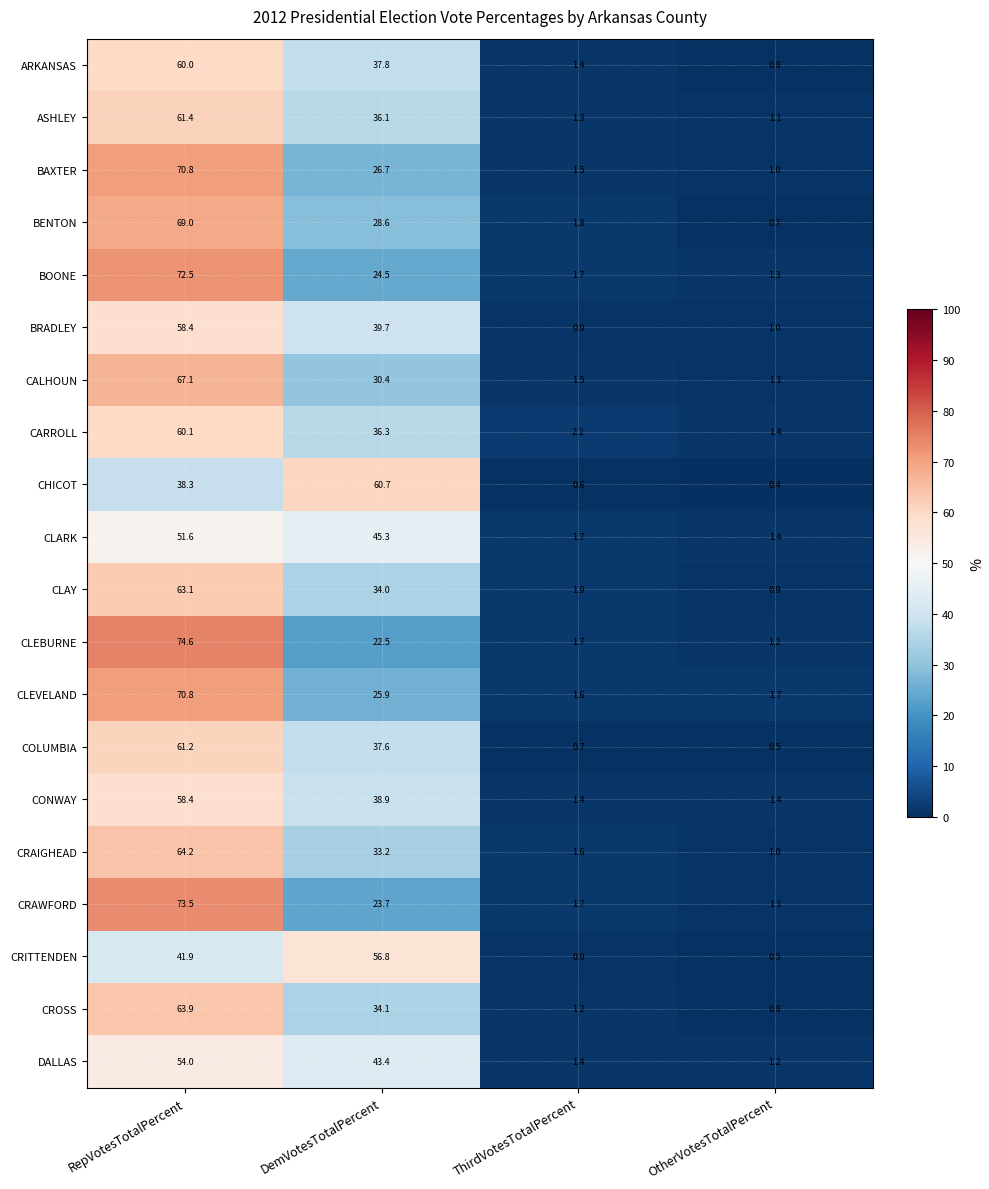

Which series changed the most between DemVotesTotalPercent and OtherVotesTotalPercent?

CHICOT